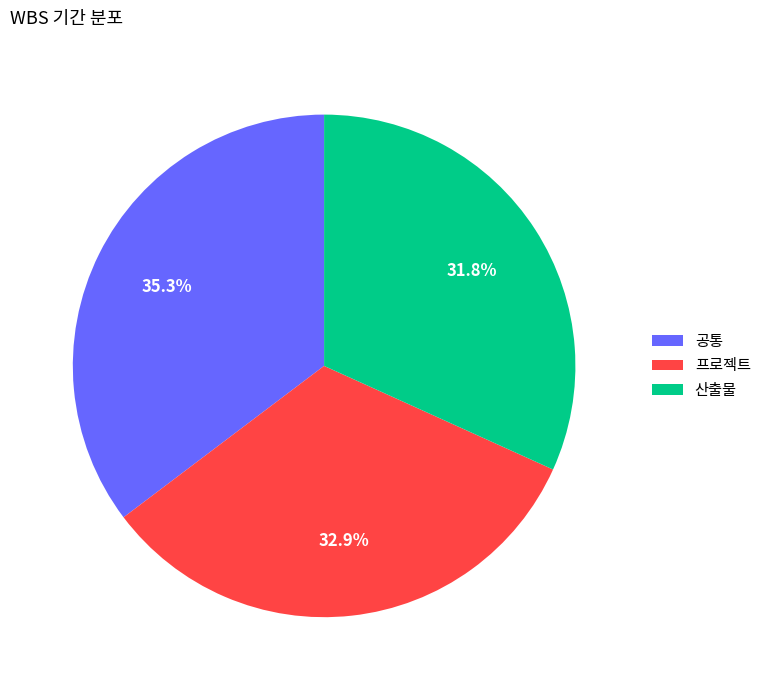

Count the number of slices in the pie.

3